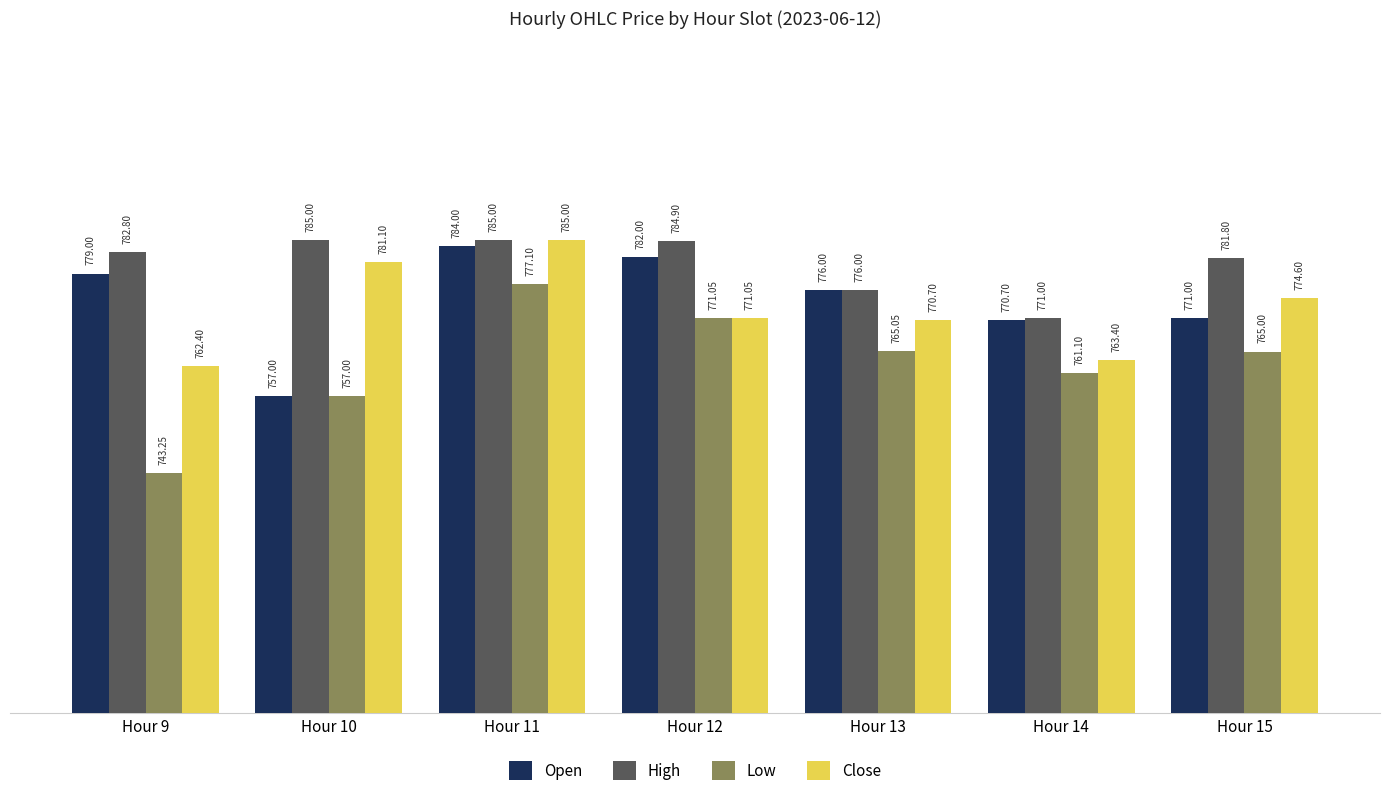

What is the average value of the Low series?

762.8